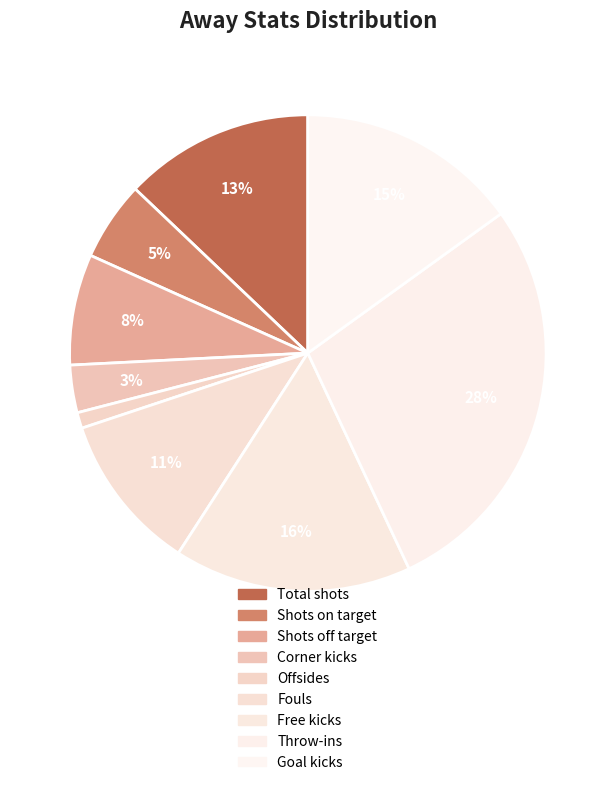

How many segments does this pie chart have?

9